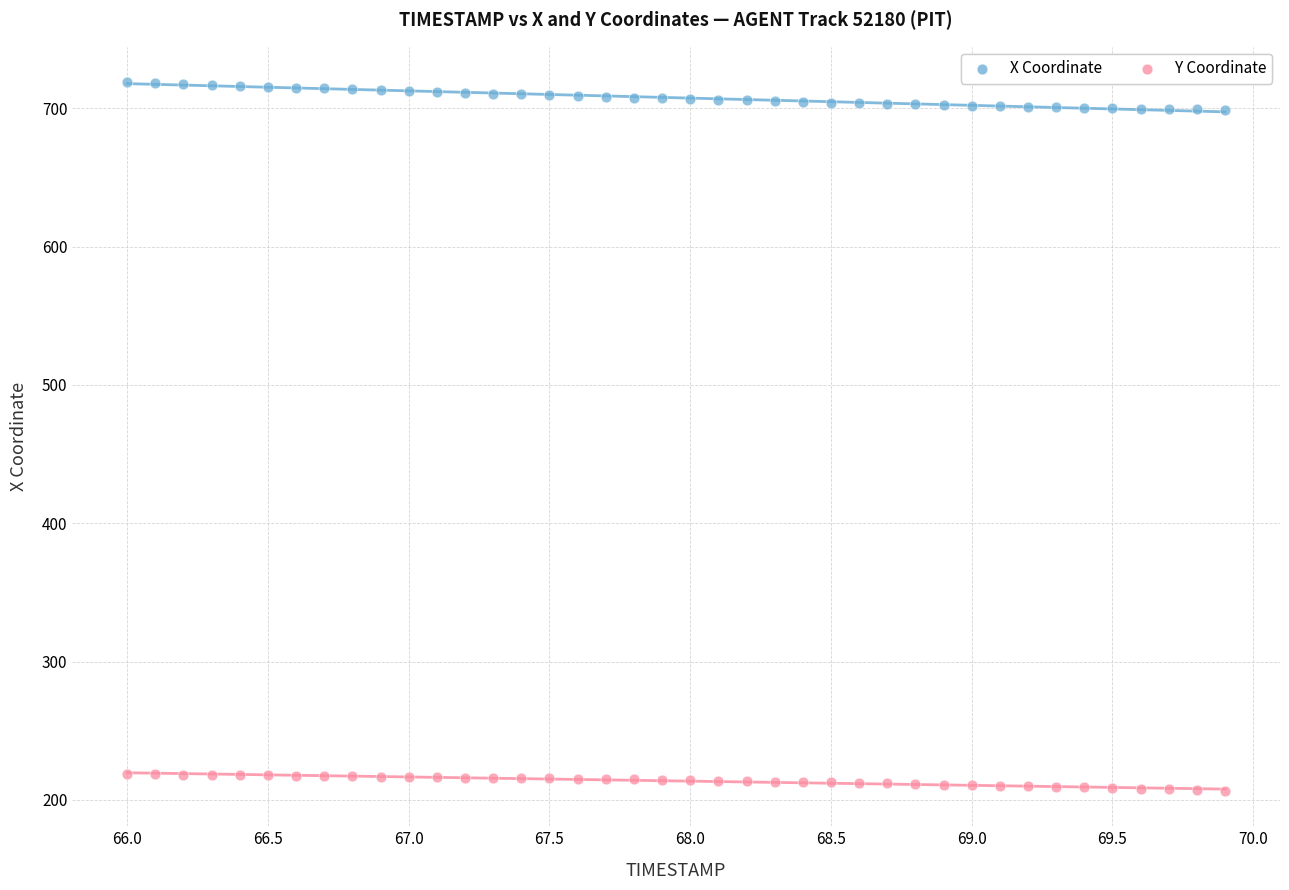

What is the X range (max minus min) for the scatter plot?

3.9